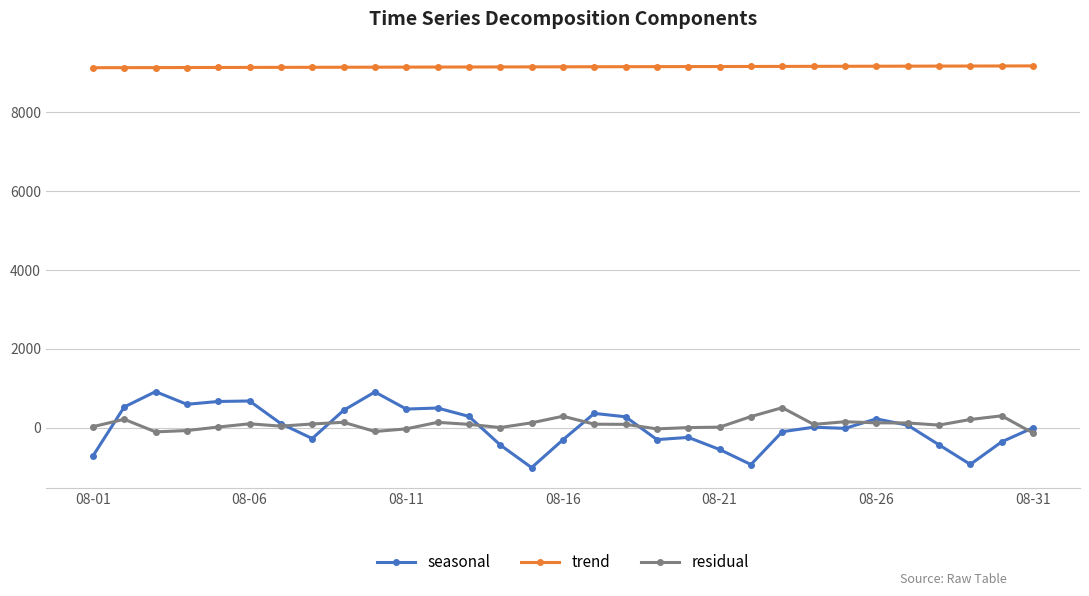

What are all the series names shown in the legend?

seasonal, trend, residual